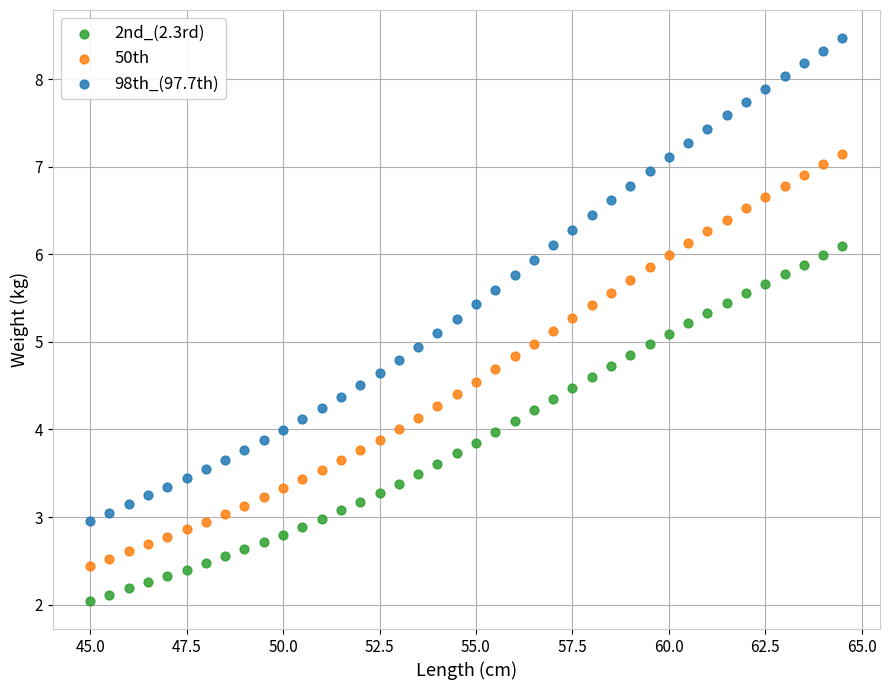

Which series reaches the minimum Y coordinate?

2nd_(2.3rd)